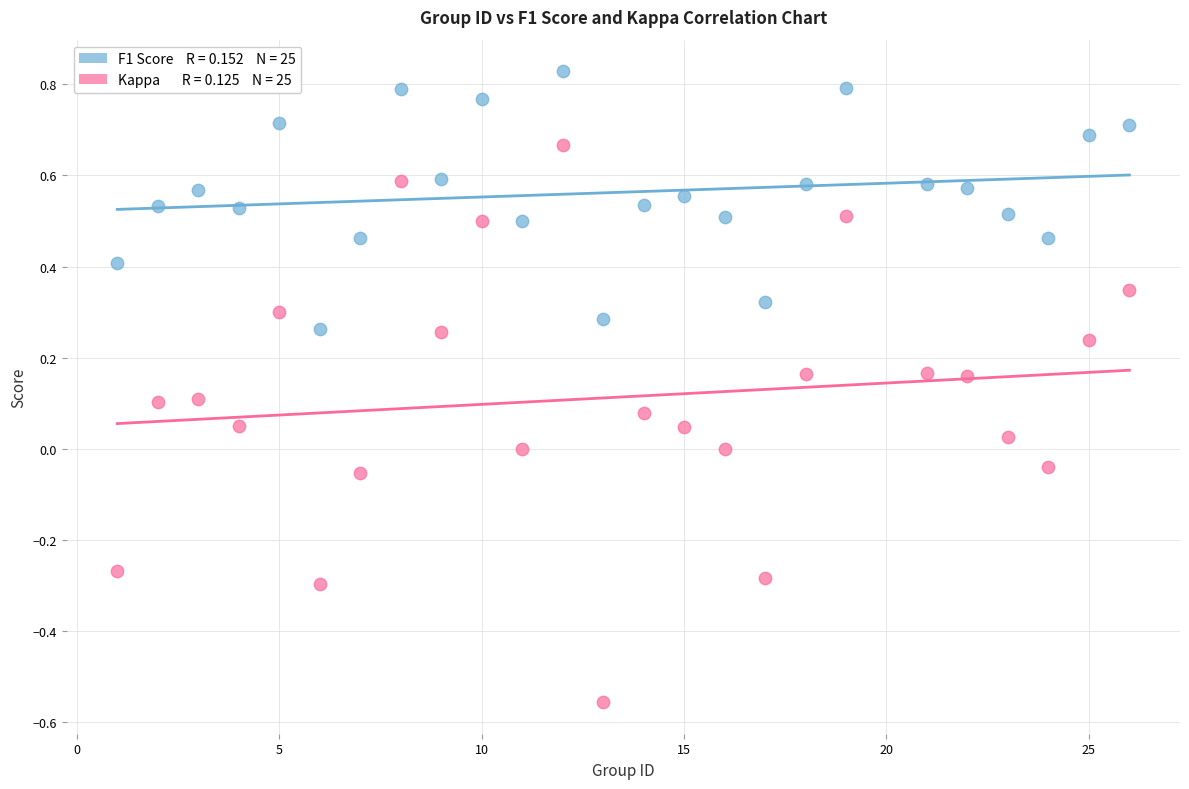

Across all data points, what is the range of Y values (max minus min)?

1.4